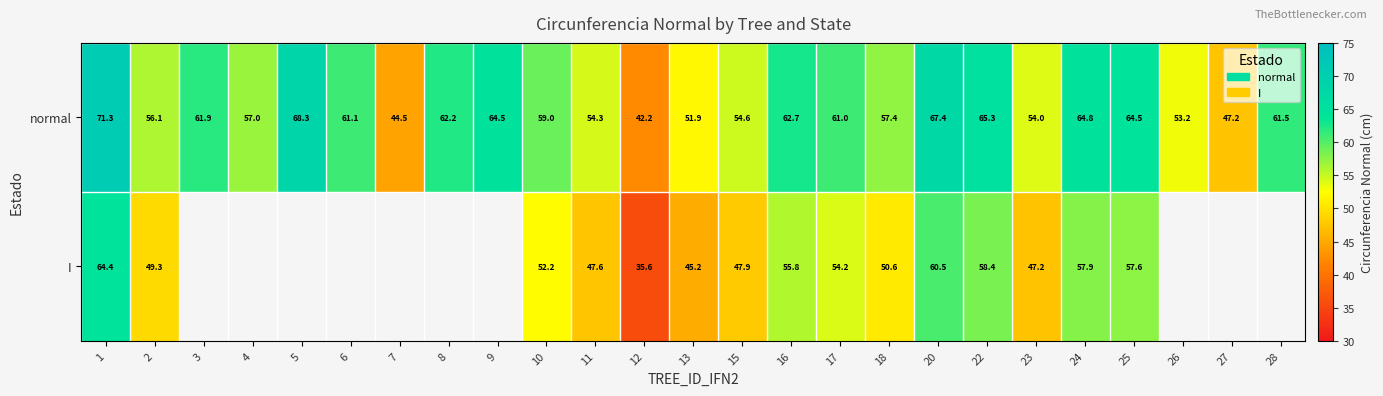

At which category is the sum across all series the highest?

1